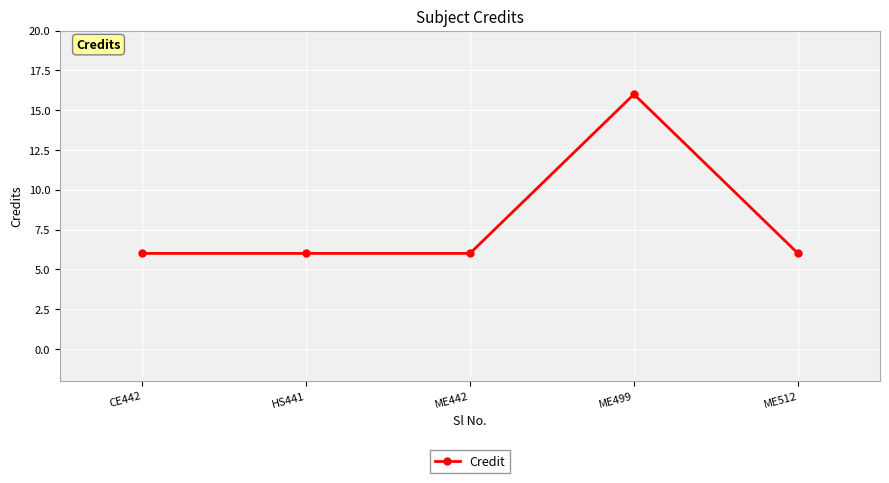

What position from the left is ME499?

4